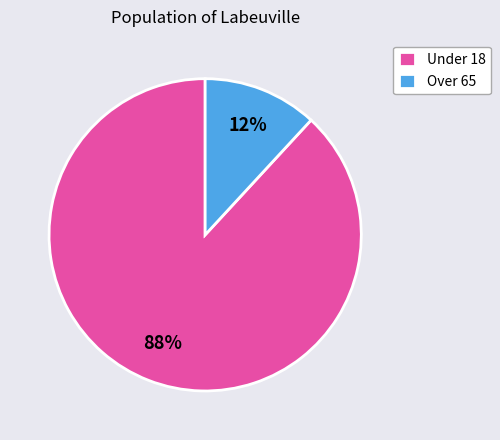

Which category accounts for the majority?

Under 18